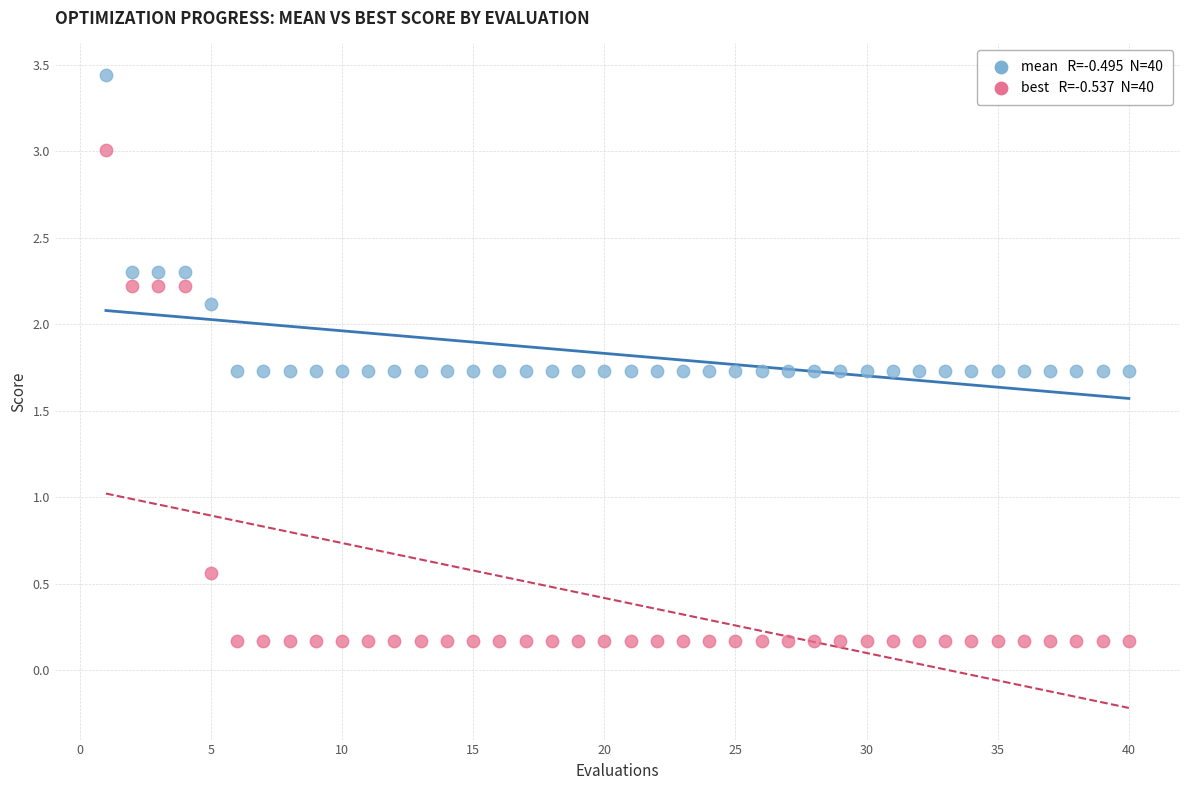

Across all series, what Y value is closest to 1?

0.6